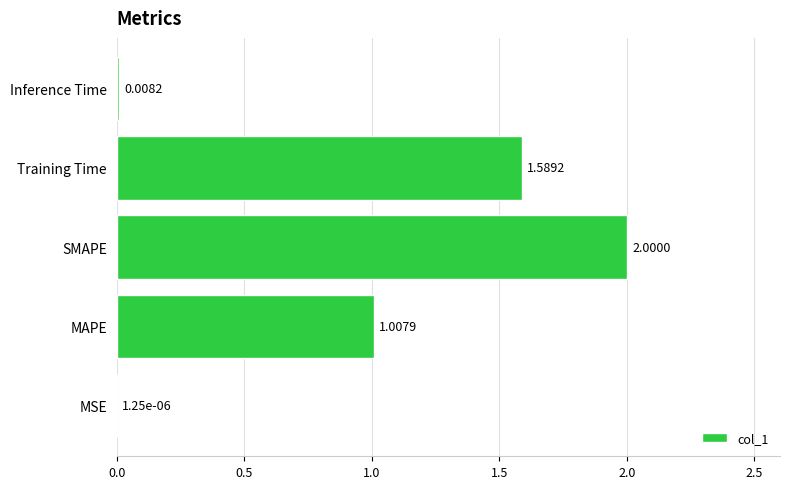

Which has a higher value, SMAPE or MSE?

SMAPE